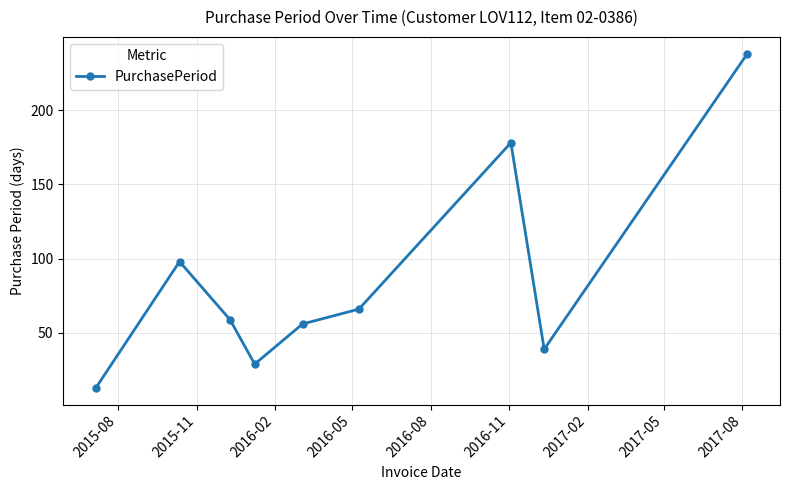

Reading left to right, transcribe all the data shown in this chart.

13	98	59	29	56	66	178	39	238